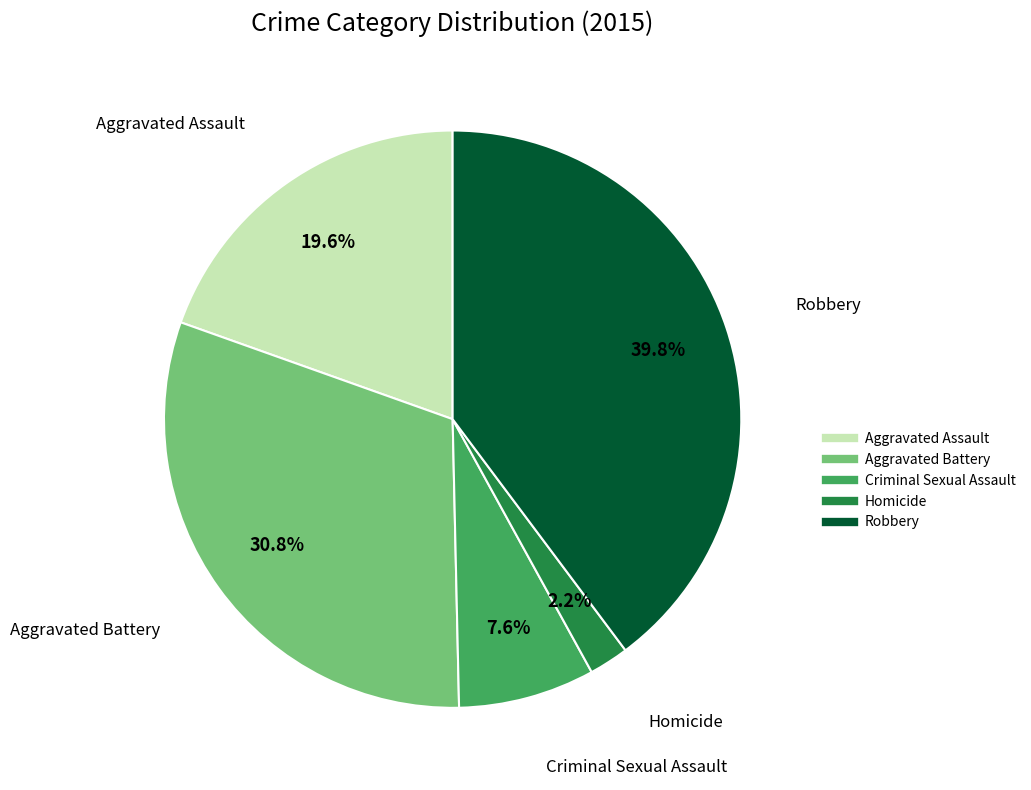

Rank the categories by value from lowest to highest.

Homicide, Criminal Sexual Assault, Aggravated Assault, Aggravated Battery, Robbery